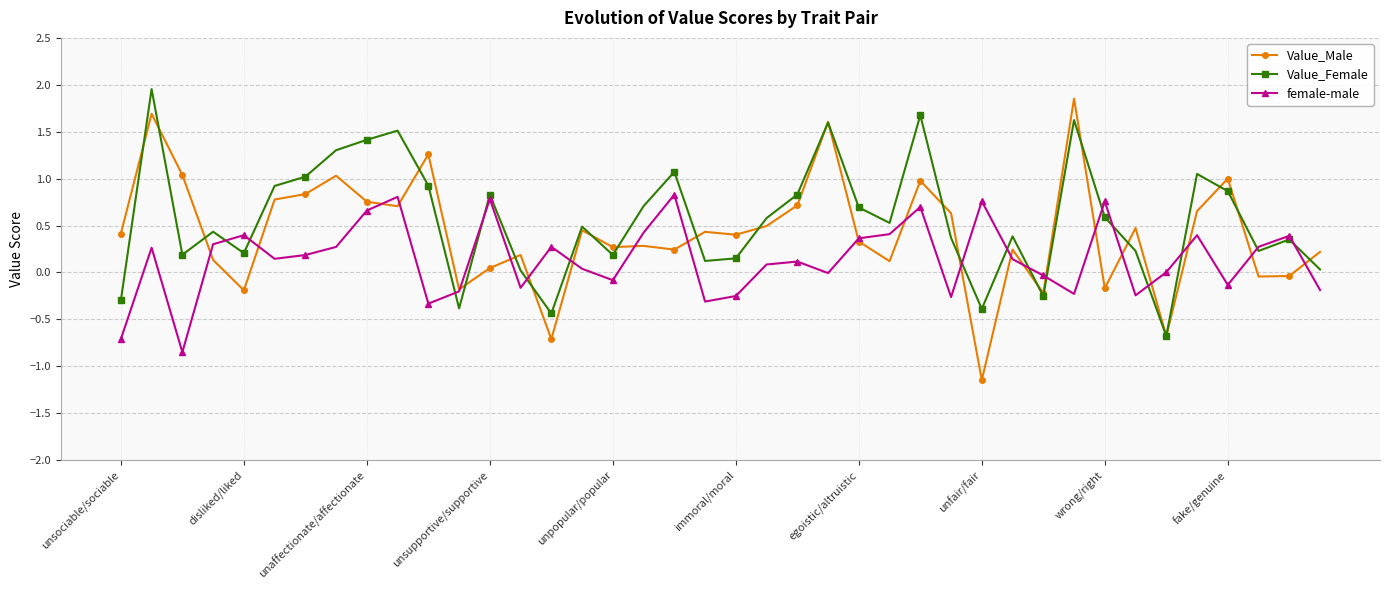

What is the minimum value for Value_Female?

-0.7